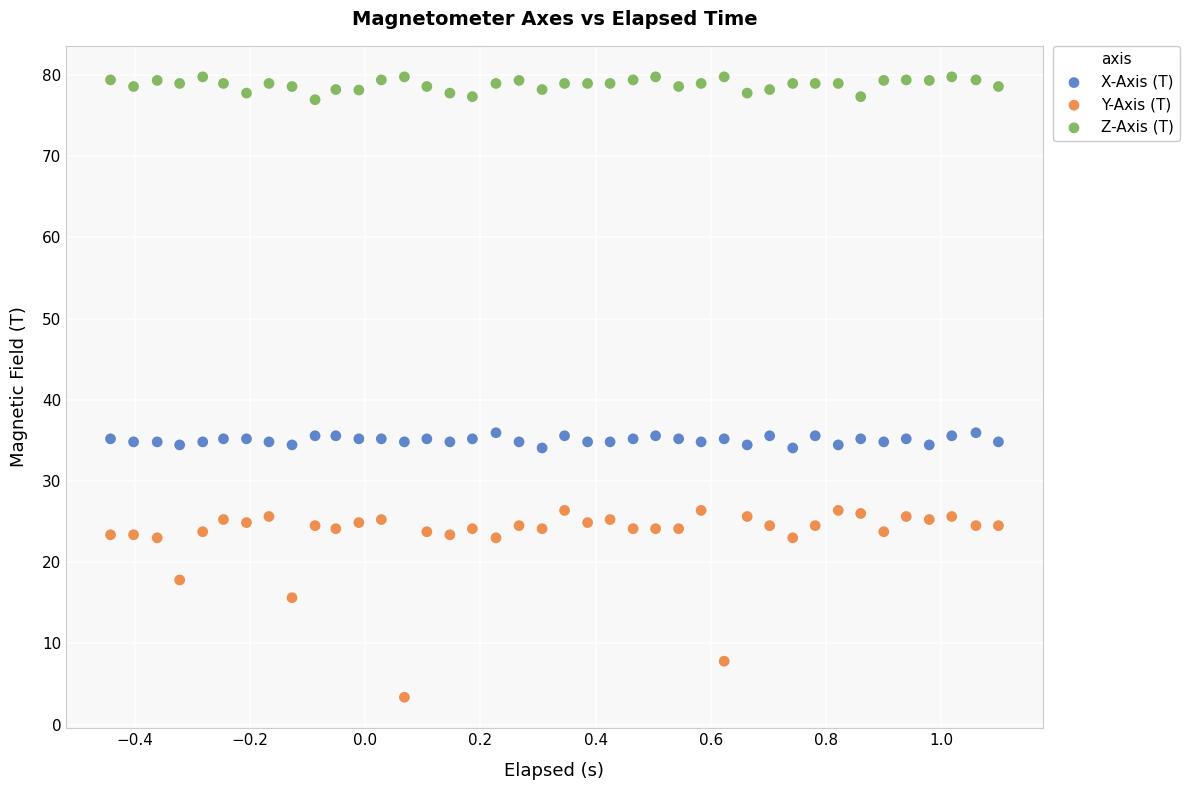

What are all the series names shown in the legend?

X-Axis (T), Y-Axis (T), Z-Axis (T)